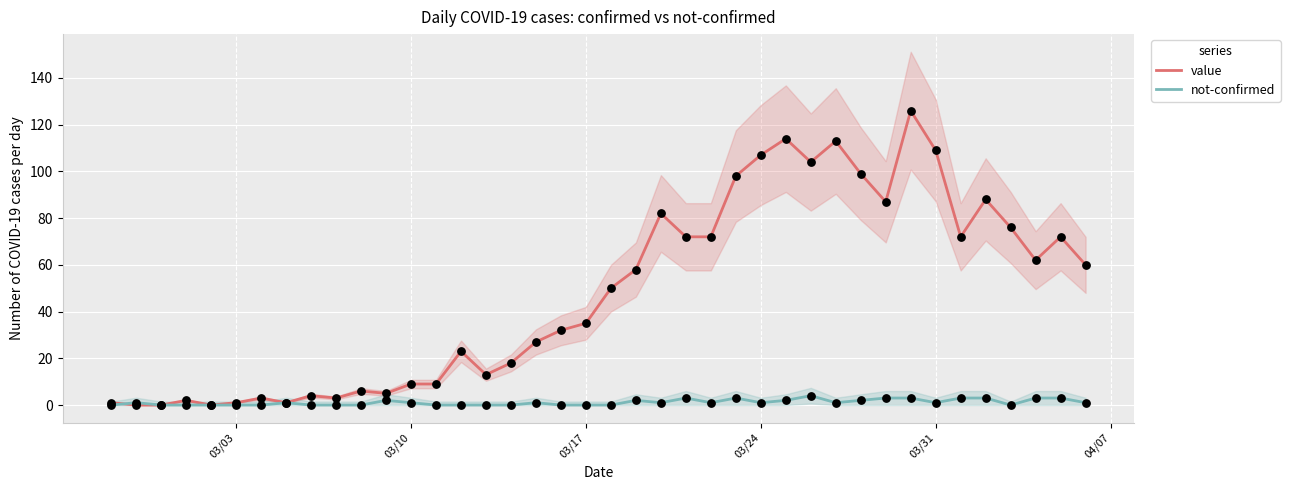

Which series has the largest Y range (max minus min)?

value